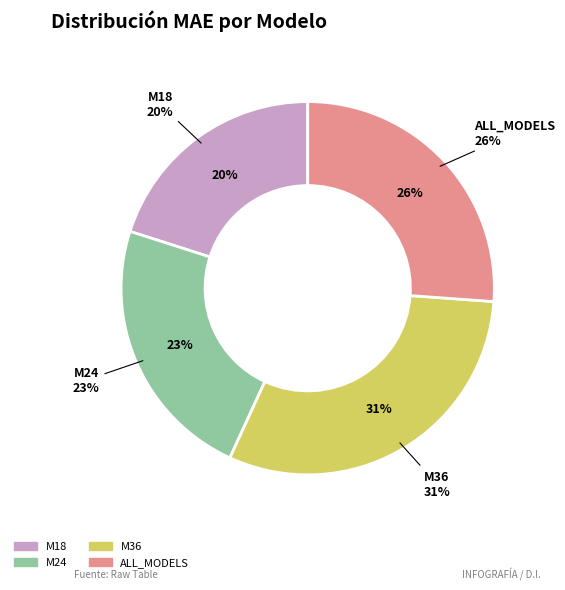

To the nearest percent, what is the average slice percentage?

25%